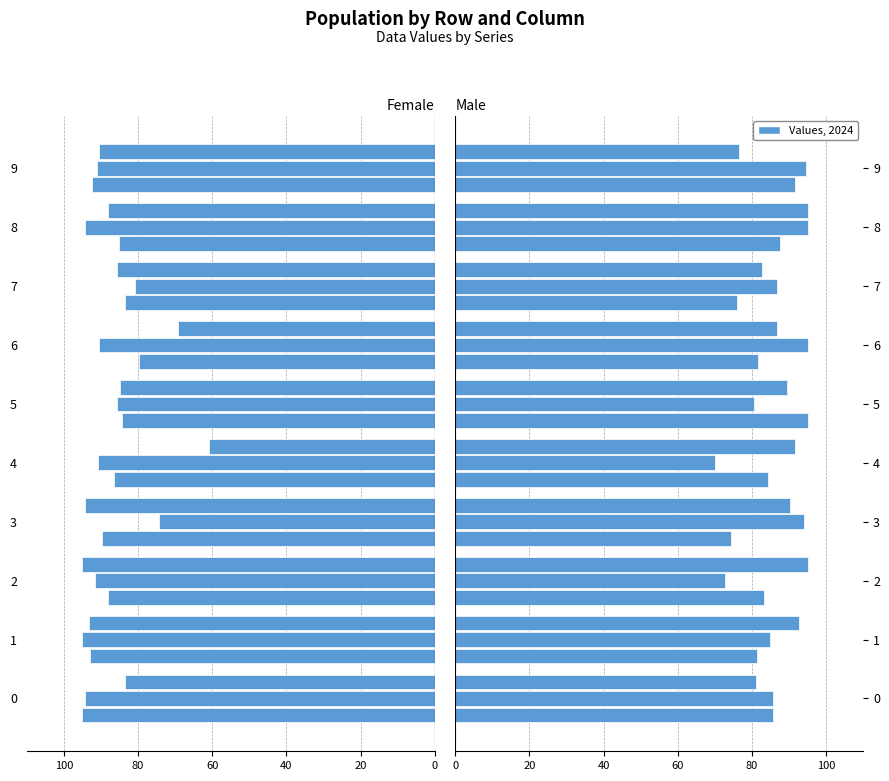

At how many categories does at least one series exceed -8?

10